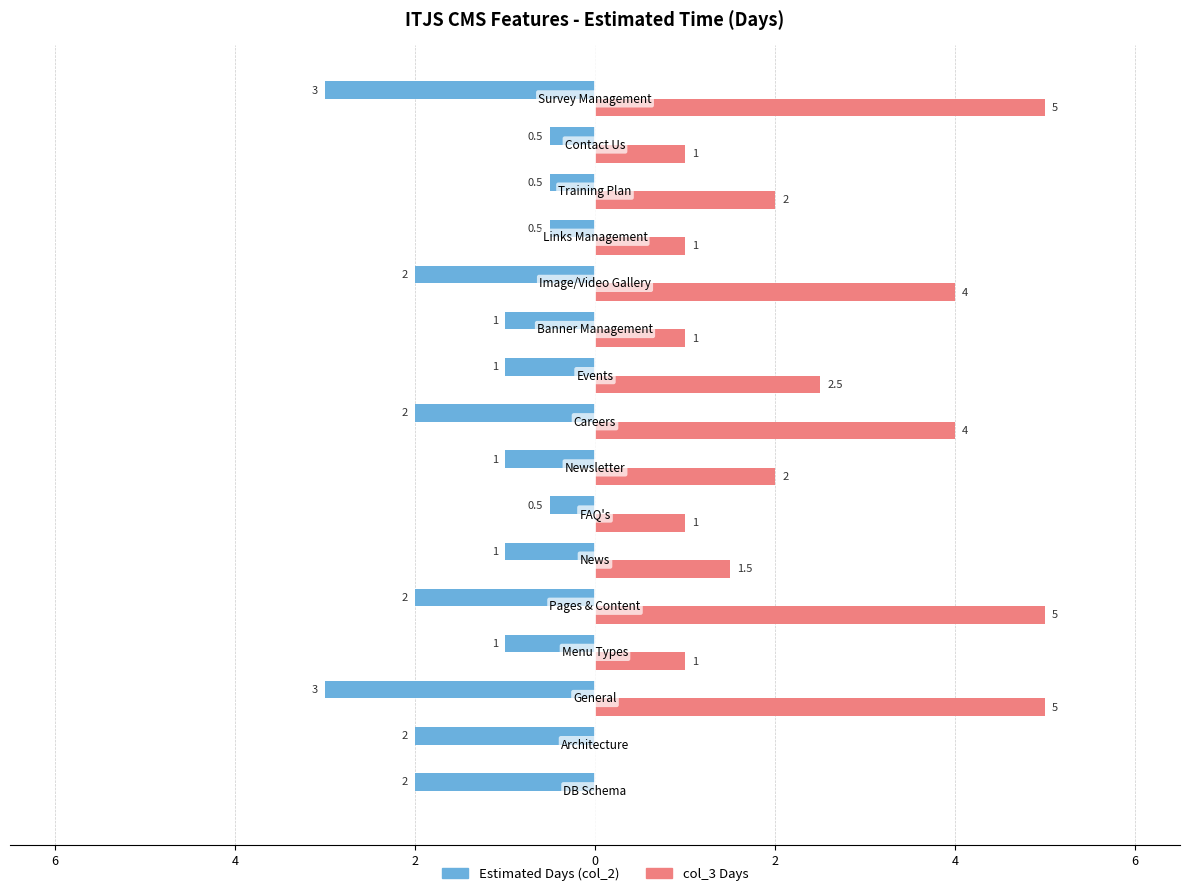

What are all the series names shown in the legend?

Estimated Days (col_2), col_3 Days